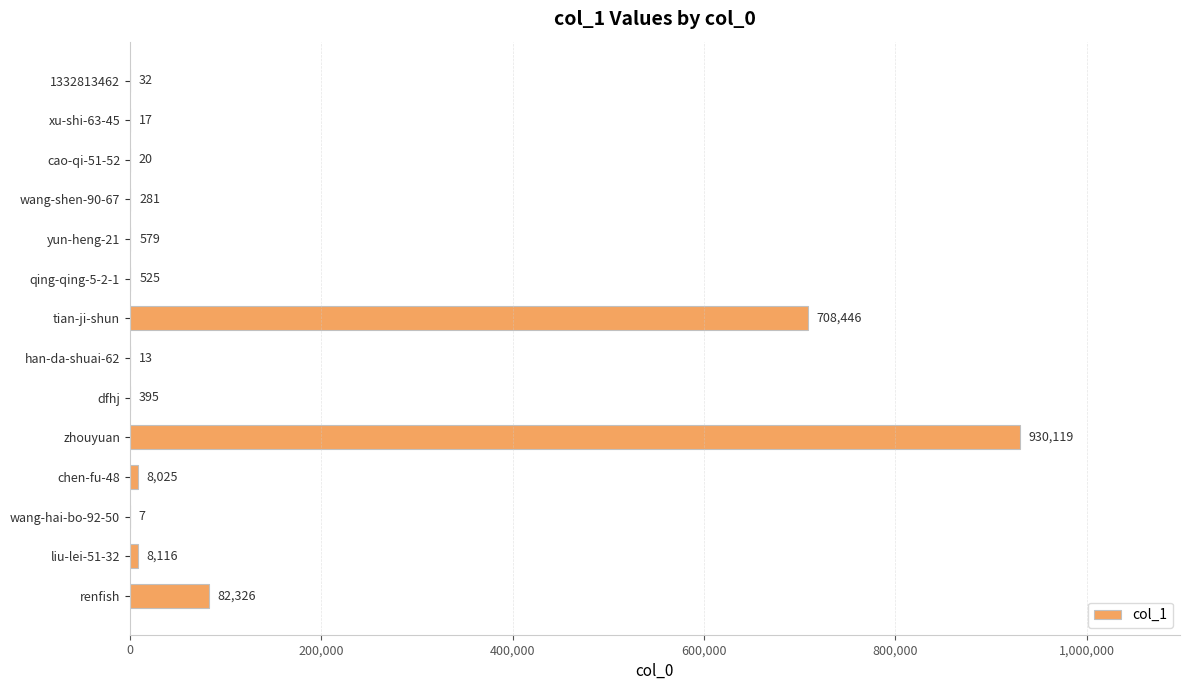

What is the sum of all values?

1738901